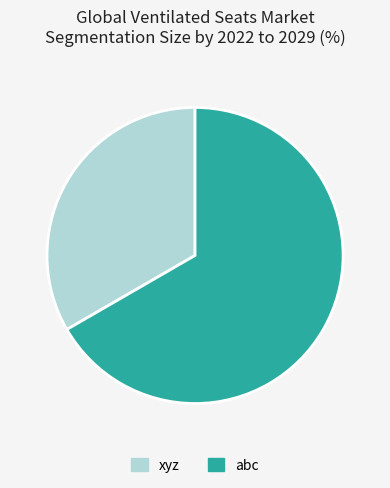

What is the ratio of the value at xyz to the value at abc?

0.5